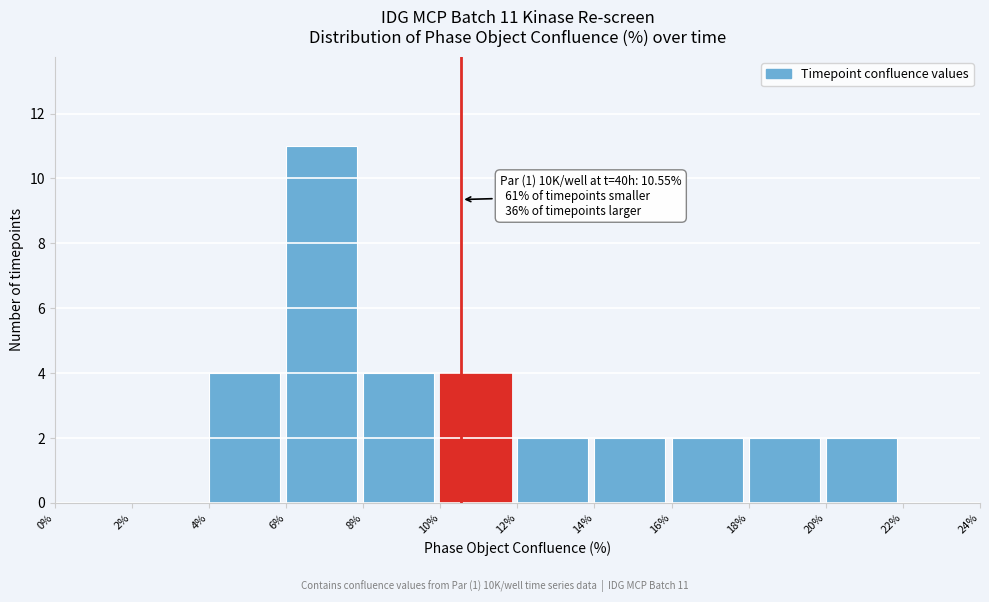

Over which range of the x-axis is the bar tallest?

6% to 8%